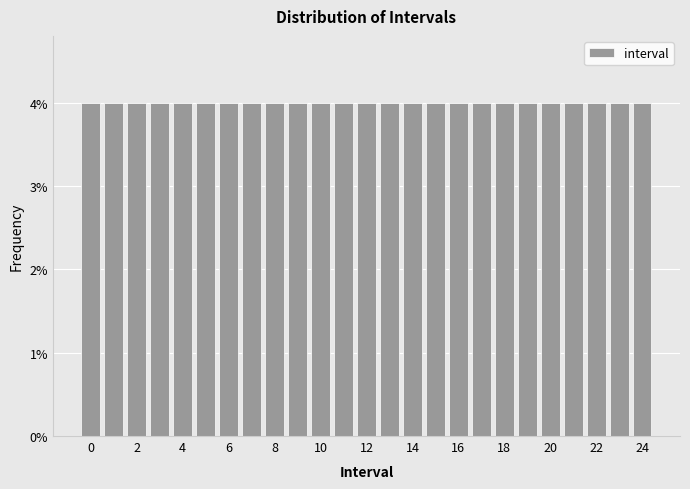

Reading left to right, transcribe this chart: for each bar, give the range it covers on the x-axis and its height. Neither the bar edges nor the heights are printed on the chart, so give them approximately, as read against the axes.

-0.5 to 0.5: 4
0.5 to 1.5: 4
1.5 to 2.5: 4
2.5 to 3.5: 4
3.5 to 4.5: 4
4.5 to 5.5: 4
5.5 to 6.5: 4
6.5 to 7.5: 4
7.5 to 8.5: 4
8.5 to 9.5: 4
9.5 to 10.5: 4
10.5 to 11.5: 4
11.5 to 12.5: 4
12.5 to 13.5: 4
13.5 to 14.5: 4
14.5 to 15.5: 4
15.5 to 16.5: 4
16.5 to 17.5: 4
17.5 to 18.5: 4
18.5 to 19.5: 4
19.5 to 20.5: 4
20.5 to 21.5: 4
21.5 to 22.5: 4
22.5 to 23.5: 4
23.5 to 24.5: 4